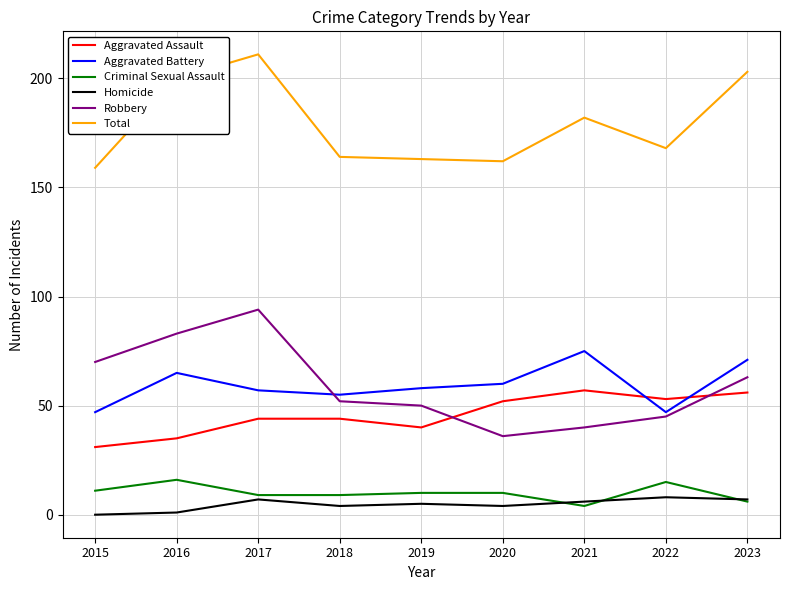

Is this an area chart (filled region under the line)?

No